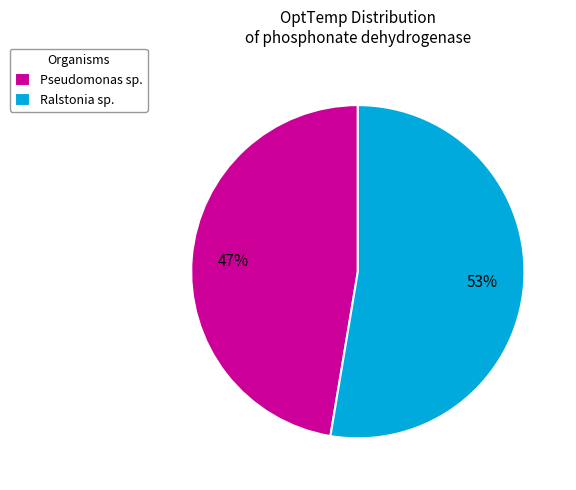

Is the sum of Ralstonia sp. and Pseudomonas sp. greater than half?

Yes